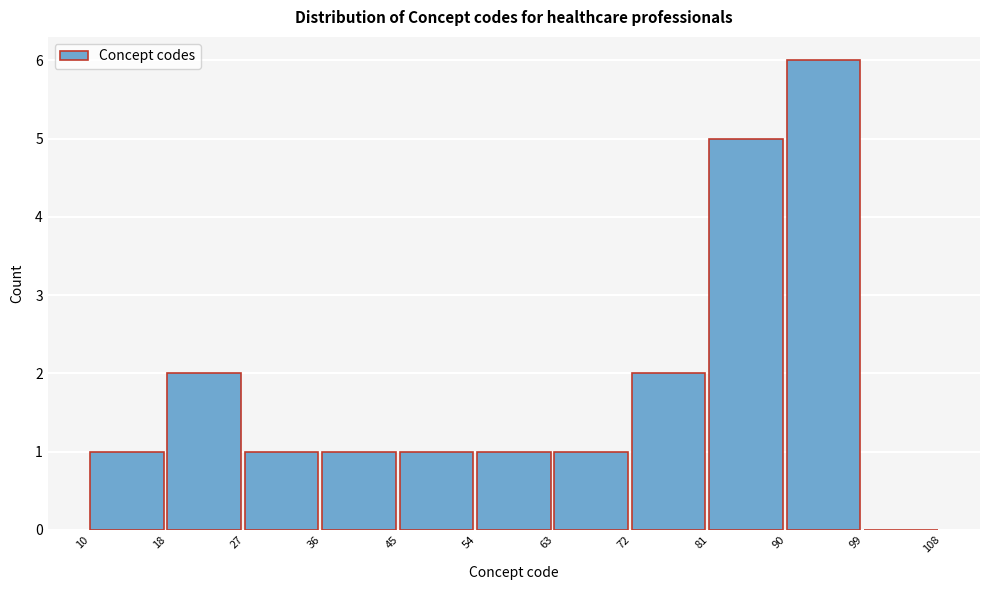

What is the height of the bar covering 10 to 18 on the x-axis? The values are not printed on the chart, so give them approximately, as read against the axis.

1